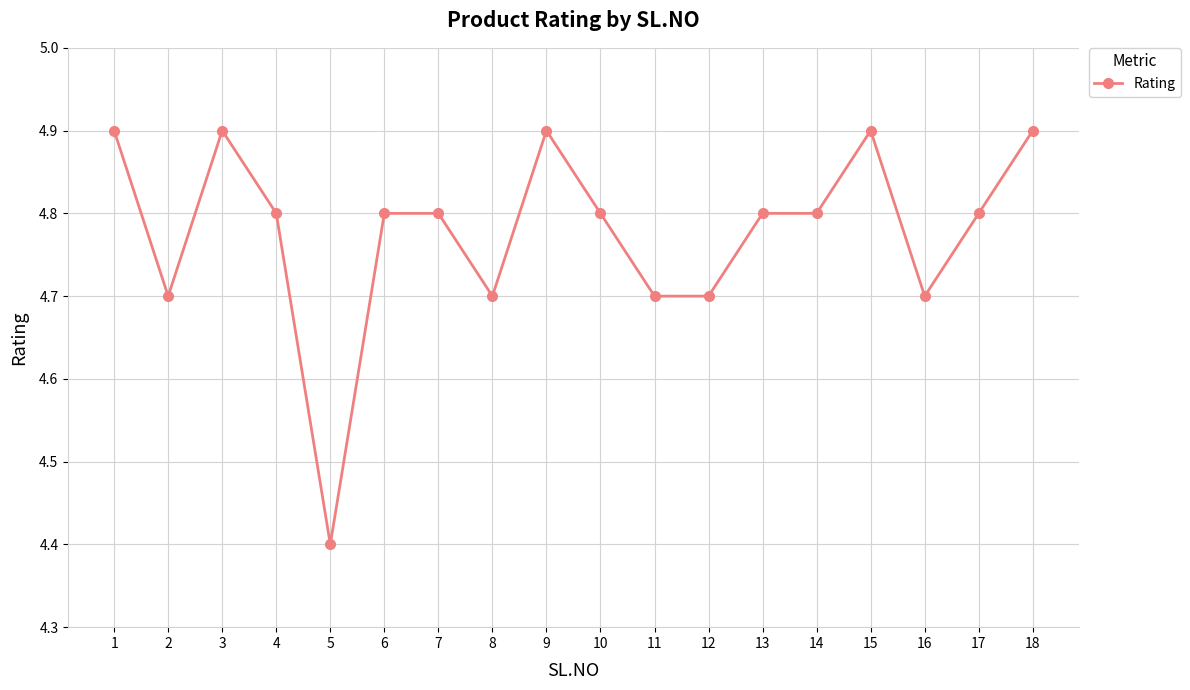

Which label corresponds to the smallest value in the chart?

5